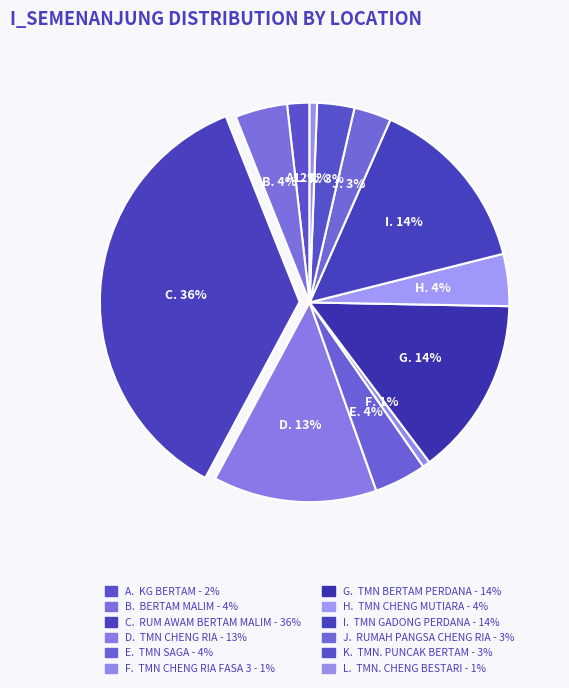

Count the number of slices in the pie.

12